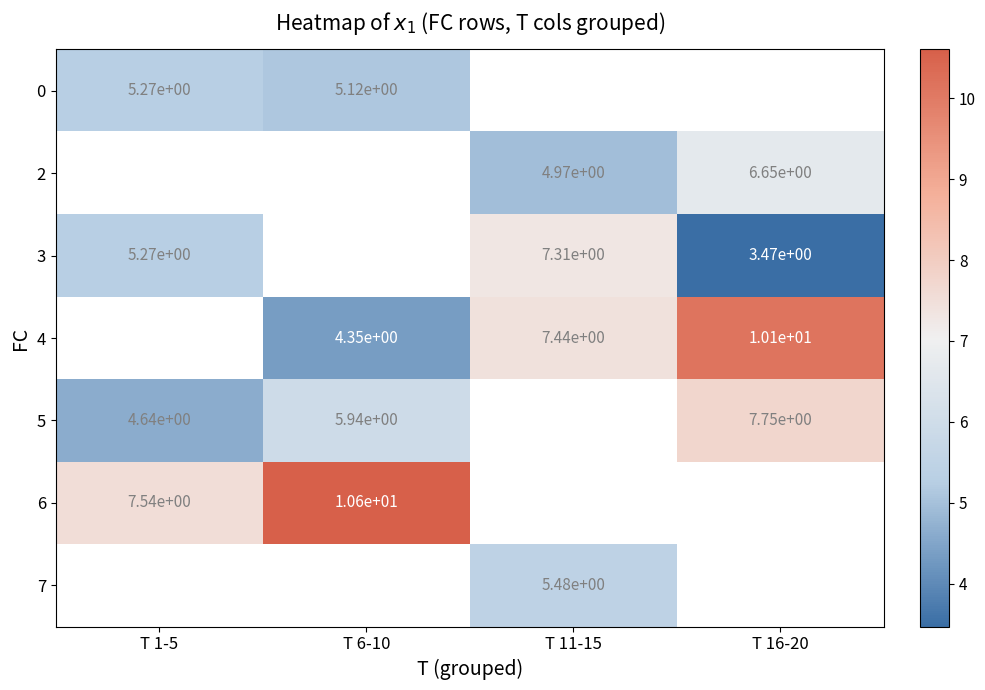

Is the value of 5 at T 16-20 greater than the value of 3 at T 16-20?

Yes